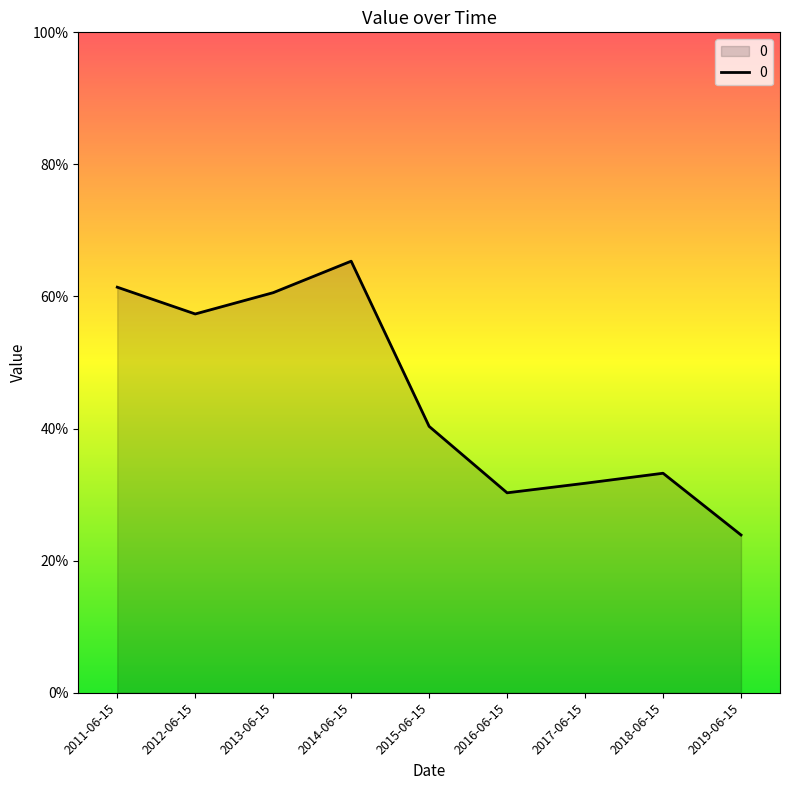

Is this an area chart (filled region under the line)?

Yes